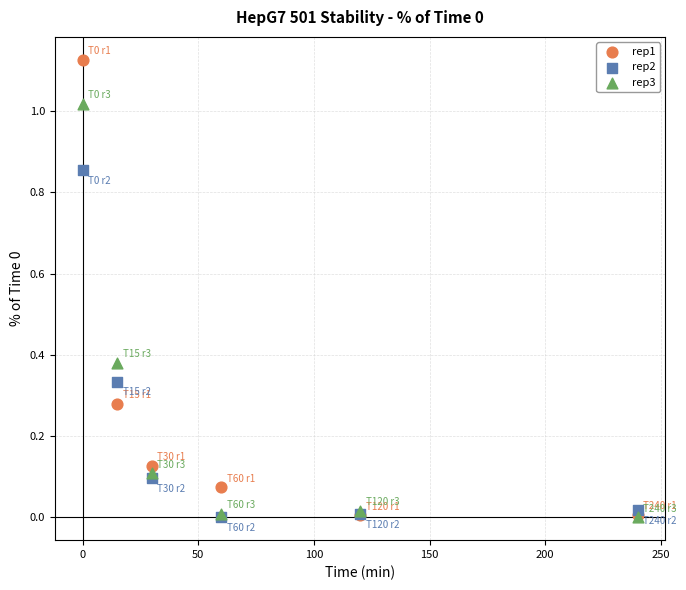

What are all the series names shown in the legend?

rep1, rep2, rep3